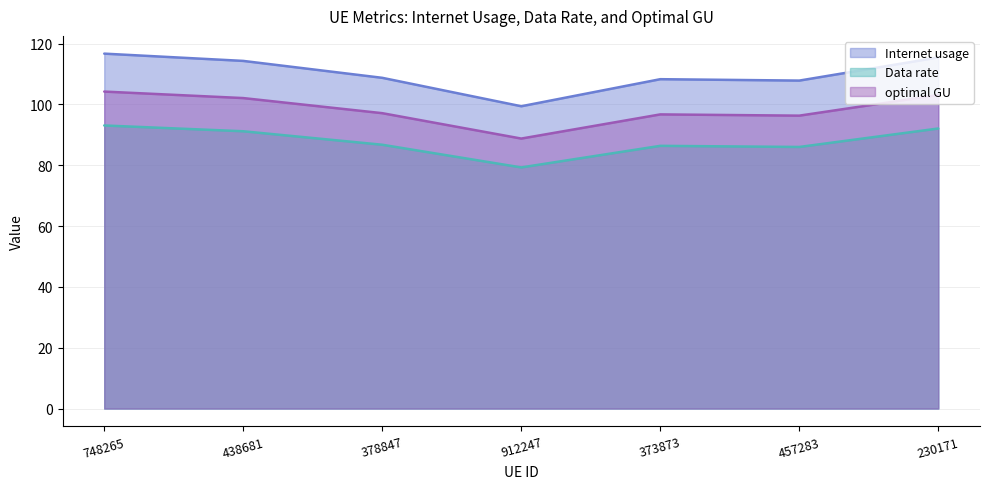

What is the label of the 7th point from the left?

230171